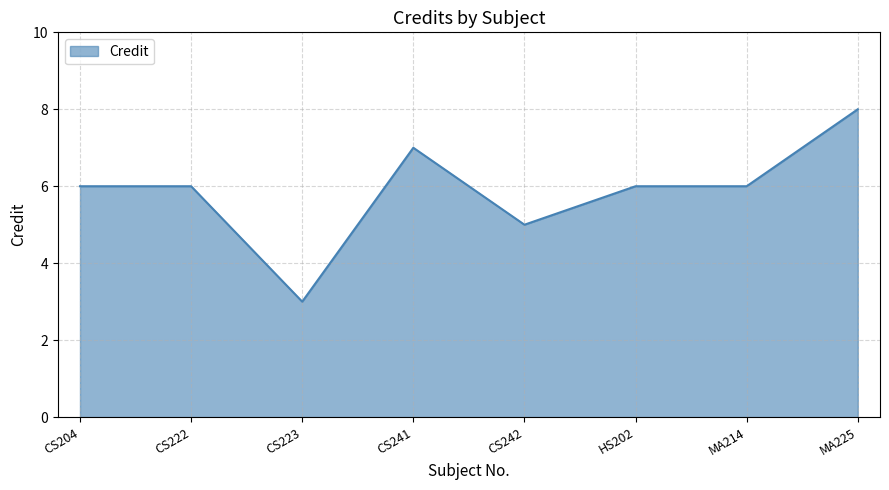

The value at CS241 is 7. True or false?

True